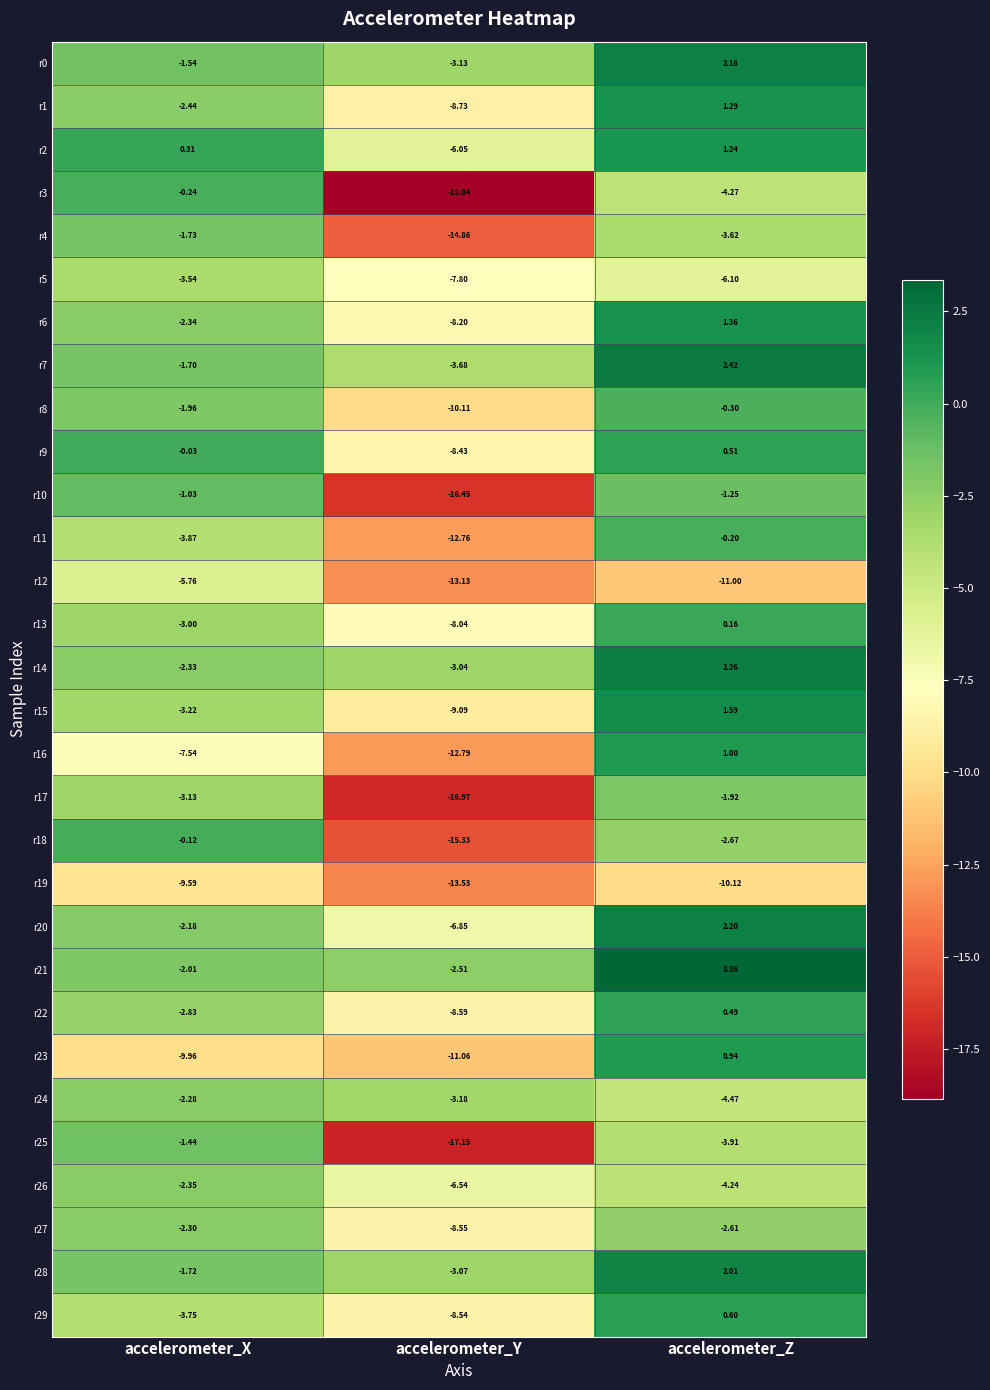

At which category is the sum across all series the highest?

accelerometer_Z